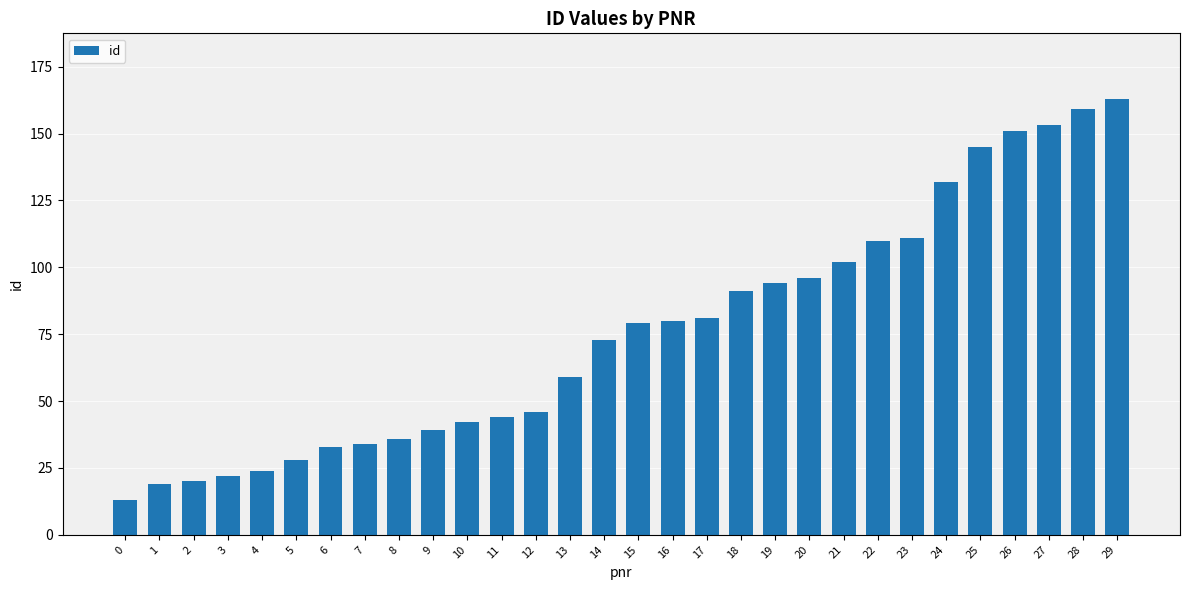

Does the chart contain any negative values?

No